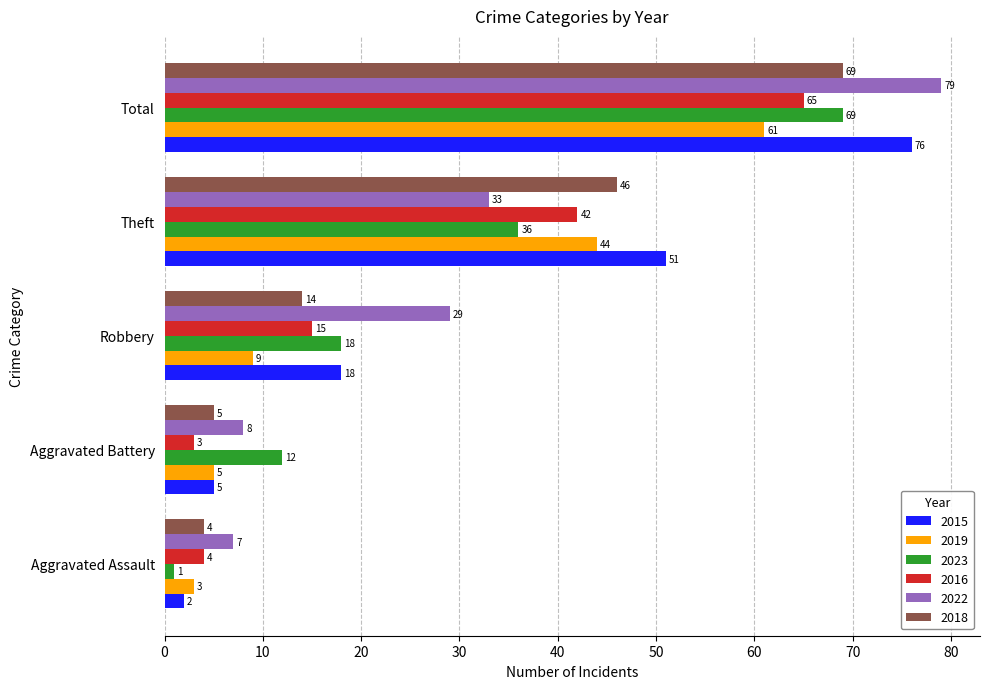

Where is 2023 nearest to the value 35?

Theft